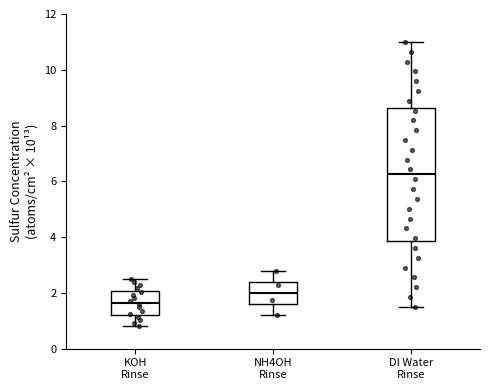

Where is the upper edge of the box for KOH Rinse on the y-axis? The values are not printed on the chart, so give them approximately, as read against the axis.

2.0